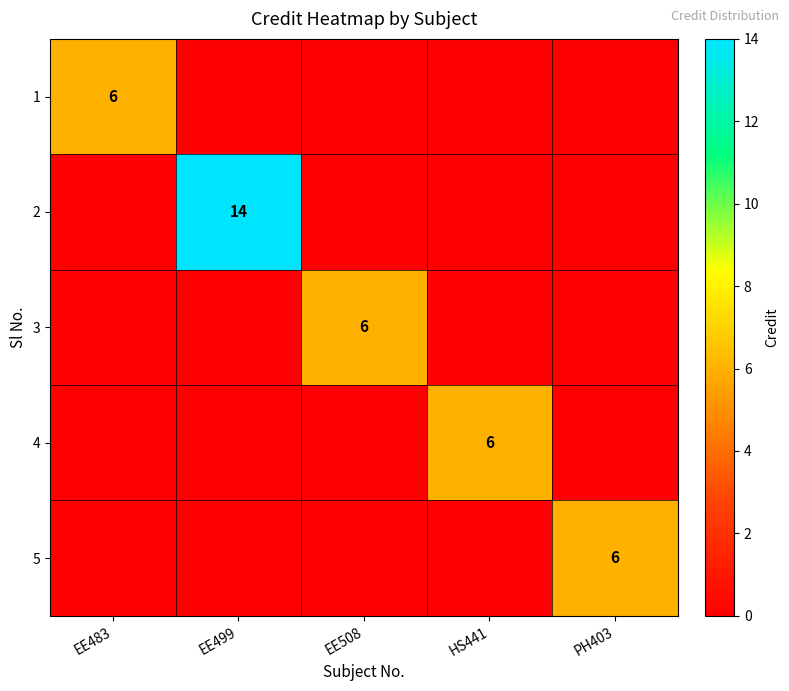

The value of 2 at EE499 is 8. True or false?

False